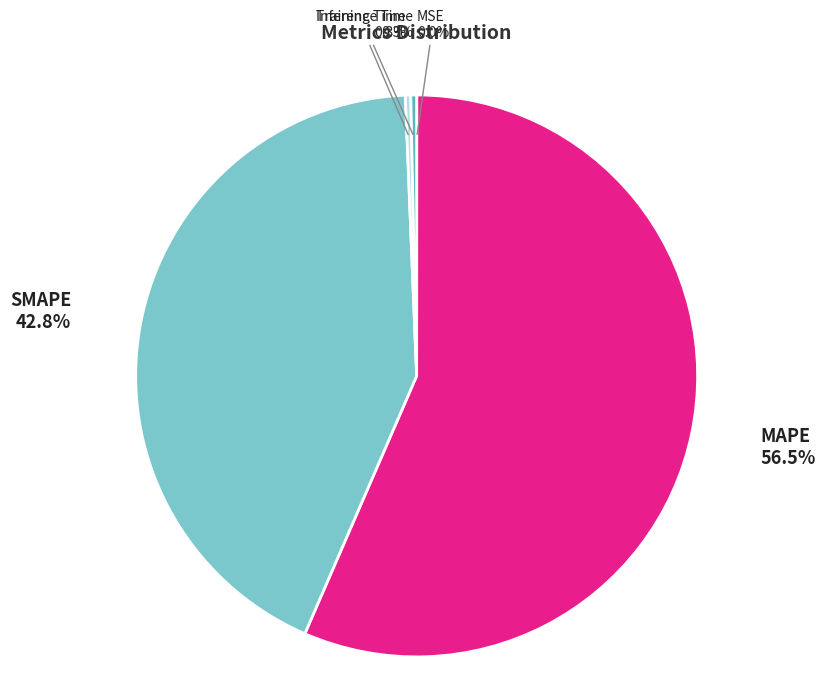

Which slice is the largest?

MAPE